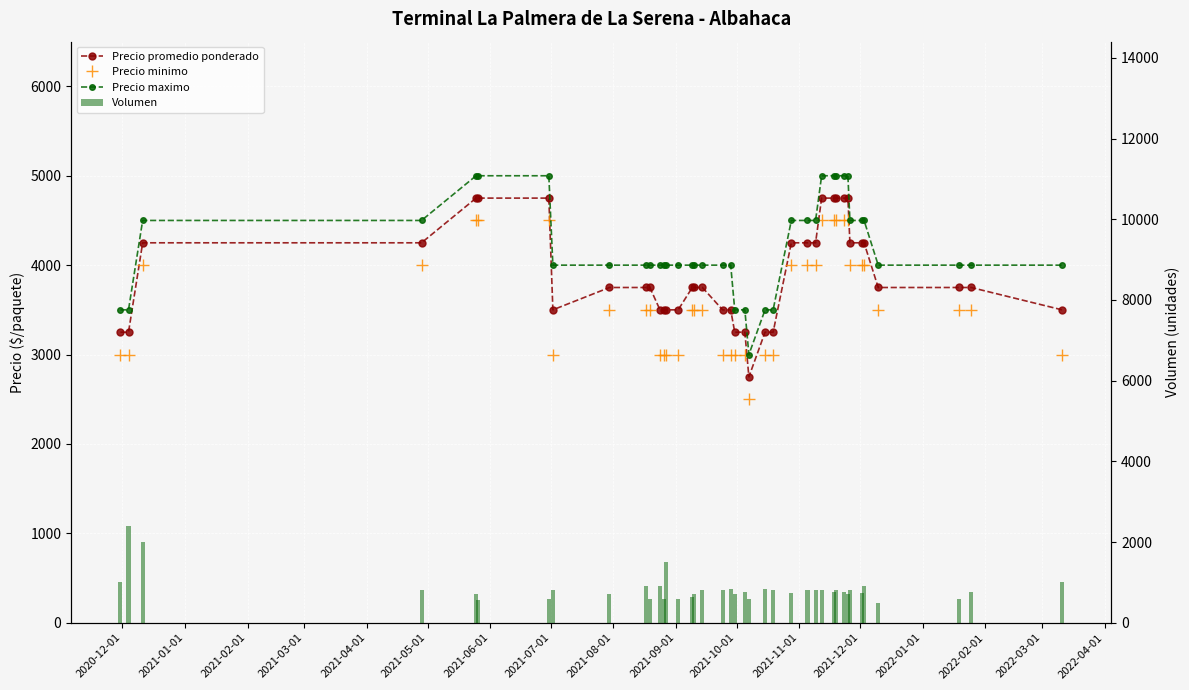

What is the highest value of the Volumen series?

2400